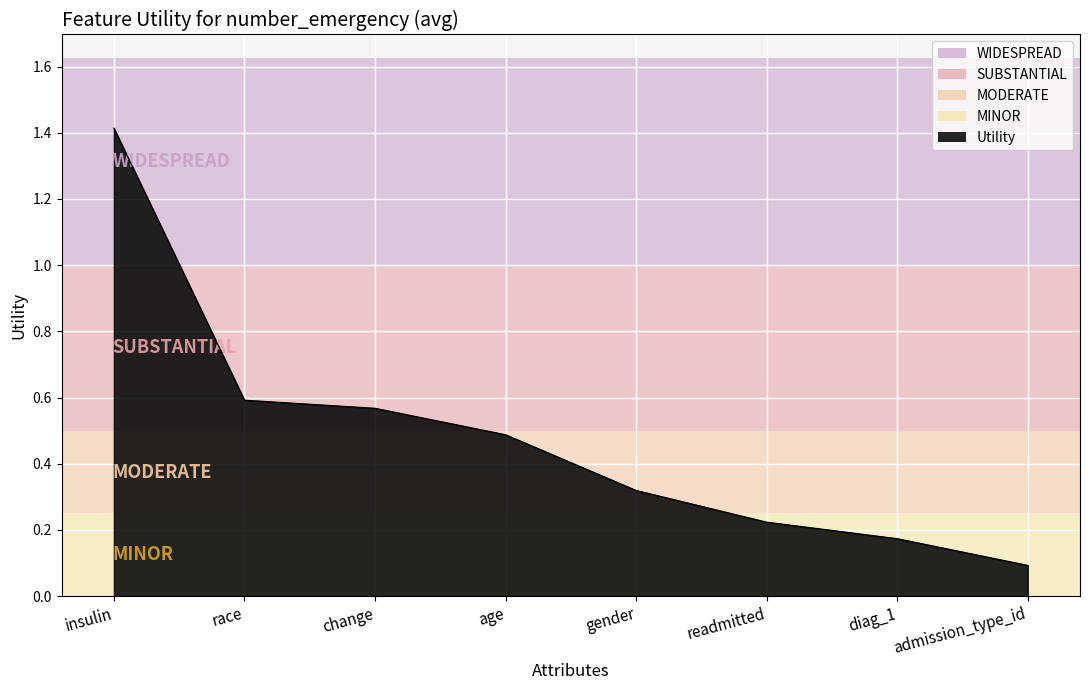

Is it true that the value at diag_1 is 0.3?

False